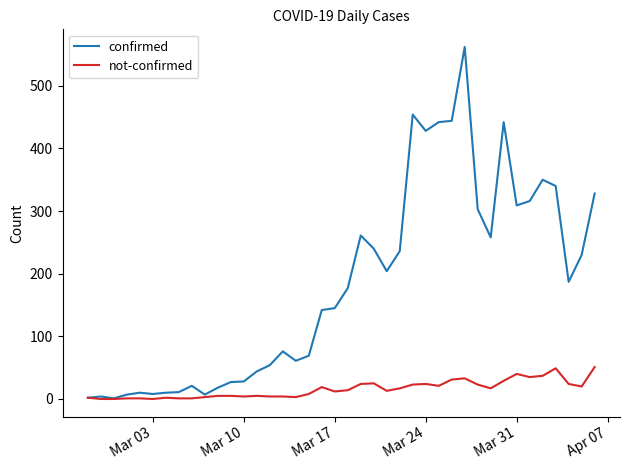

List the series in order of their peak value, lowest first.

not-confirmed, confirmed